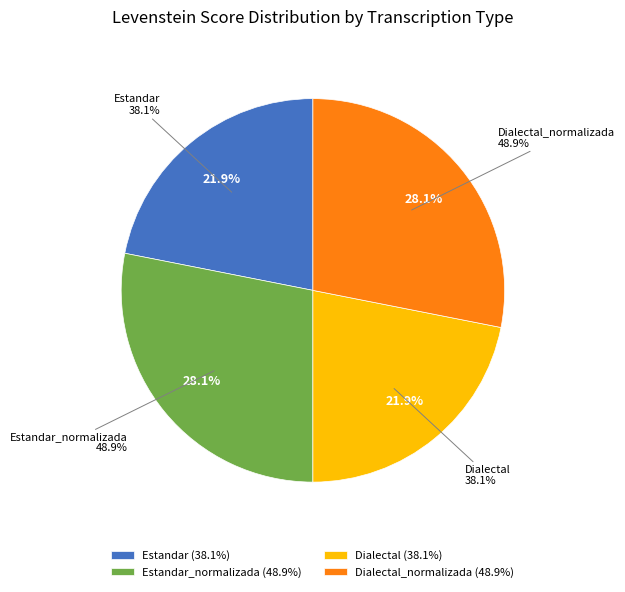

Is there a majority slice in this chart?

No